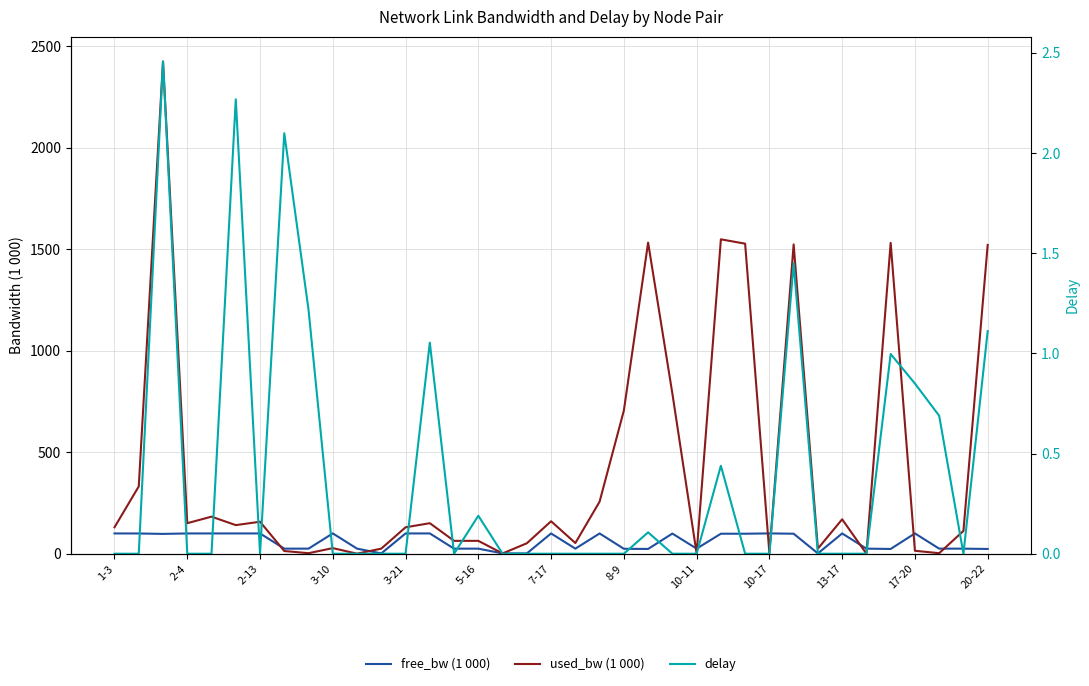

How many data points in free_bw (1 000) are less than 97?

18